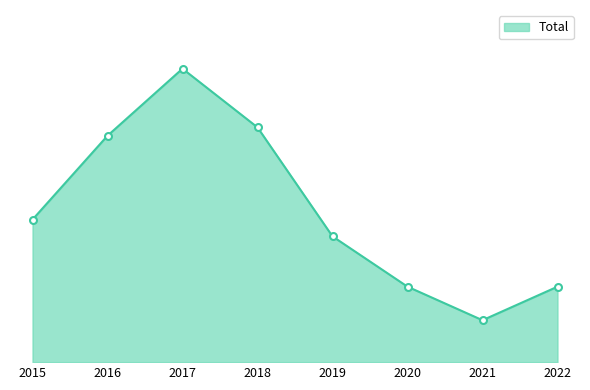

Is this an area chart (filled region under the line)?

Yes